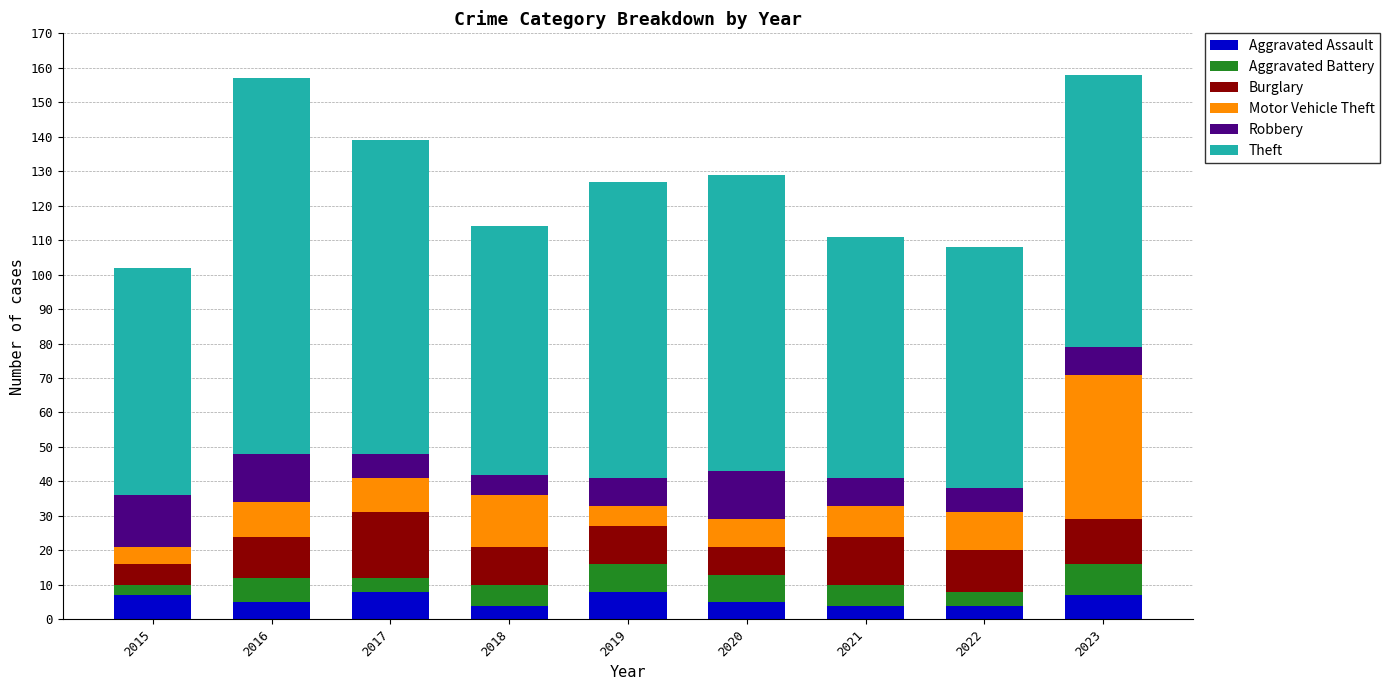

What is the average value of the Aggravated Assault series?

6